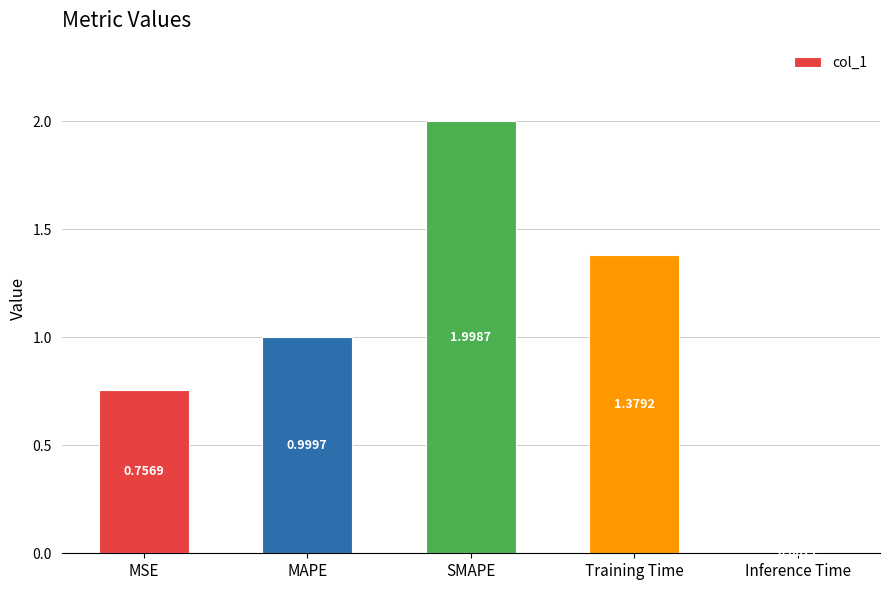

Where is the data nearest to the value 1?

MAPE